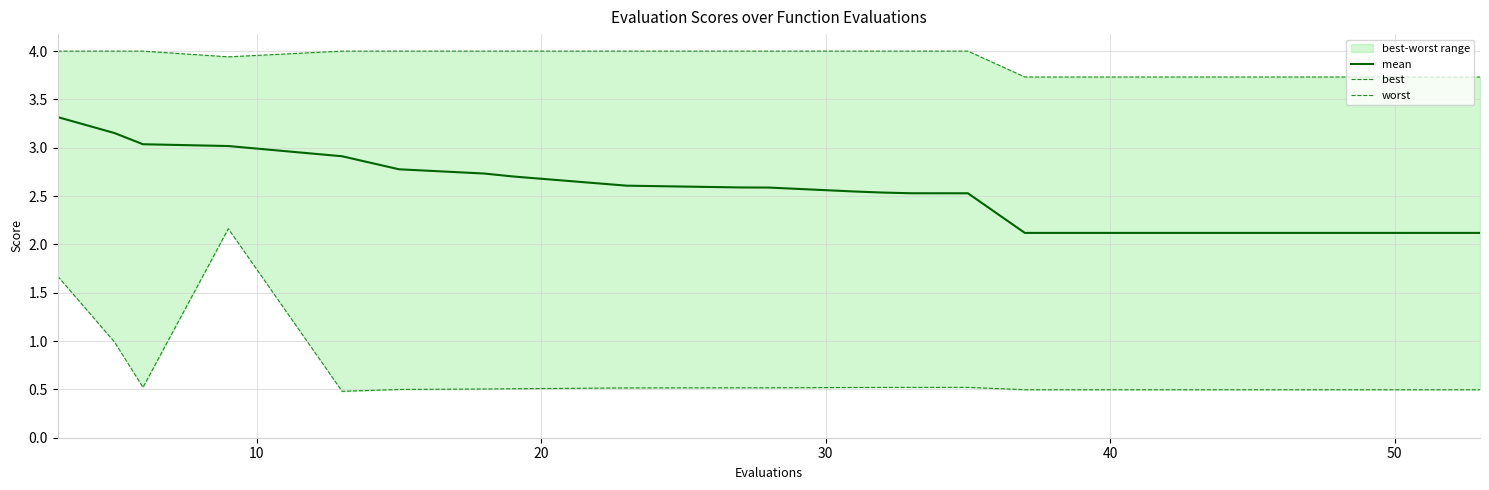

What is the value of the best point at the 2nd from the left?

1.0